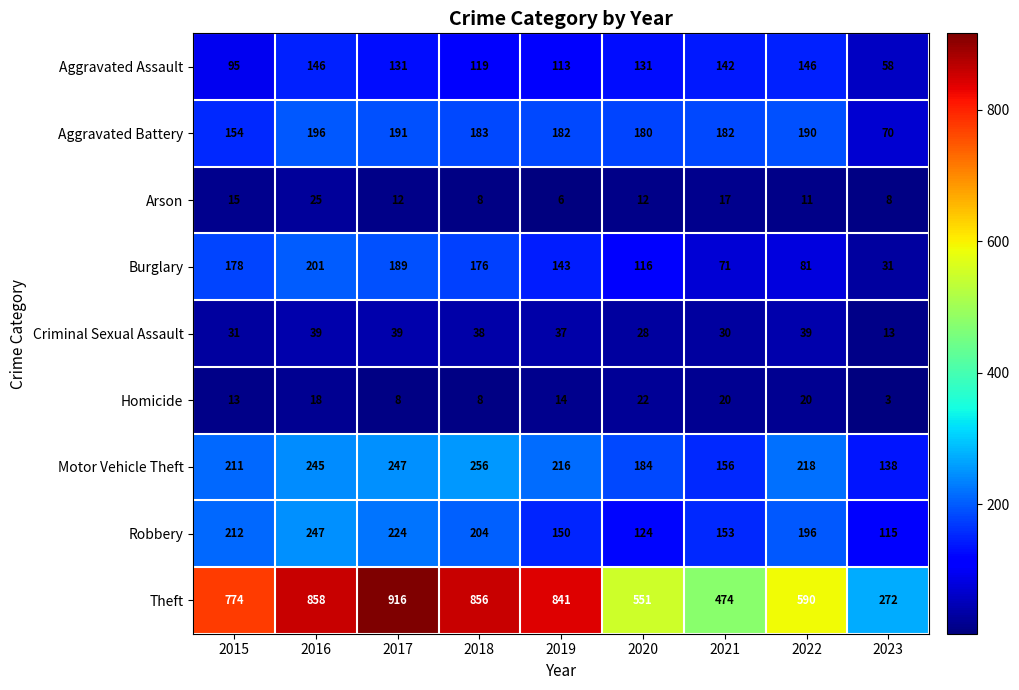

What is the spread (max minus min) of values at 2022?

579